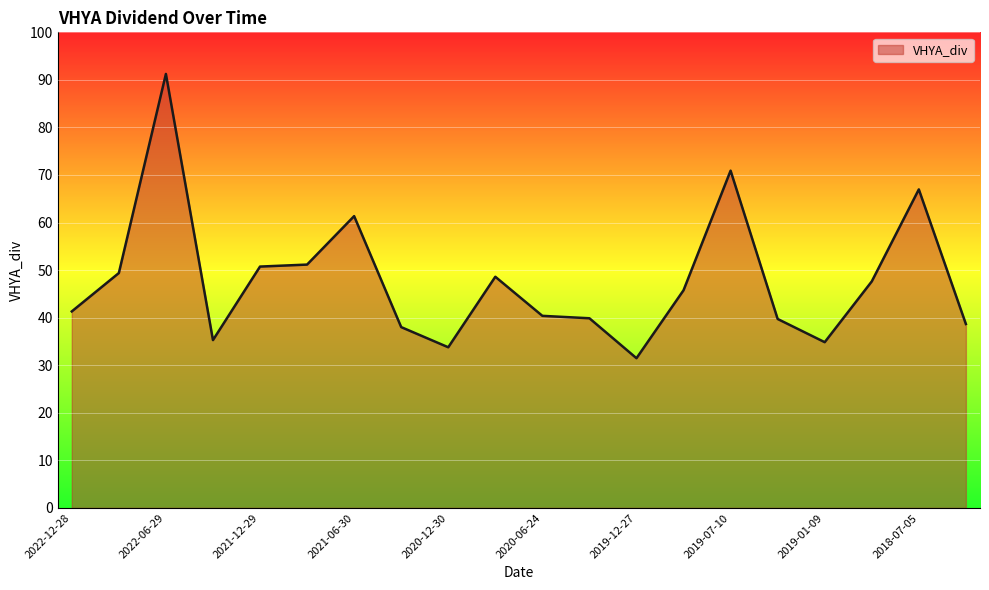

What is the difference between the maximum and minimum values?

59.8